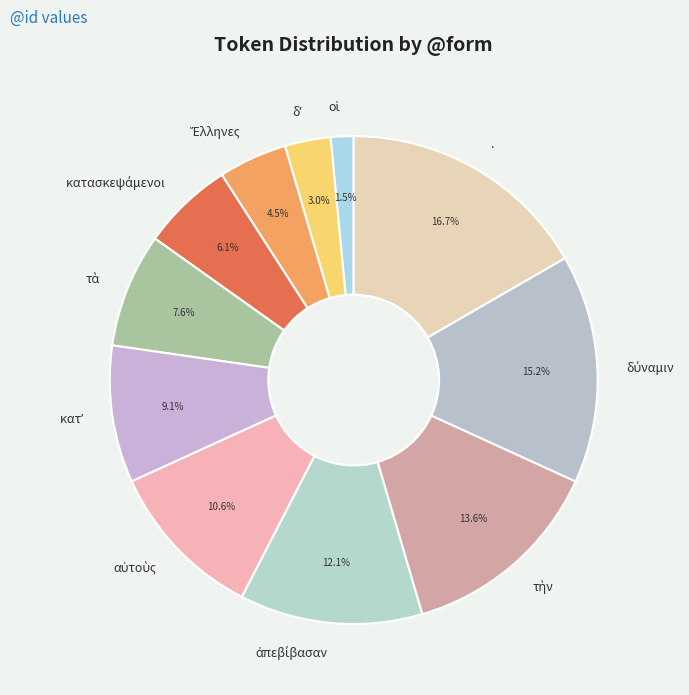

Does any single category account for the majority?

No